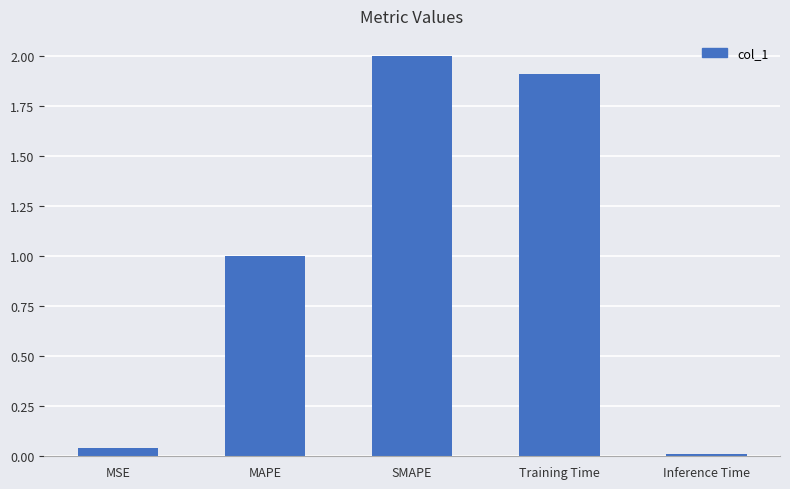

True or false: the data shows 0.0 at Inference Time.

True